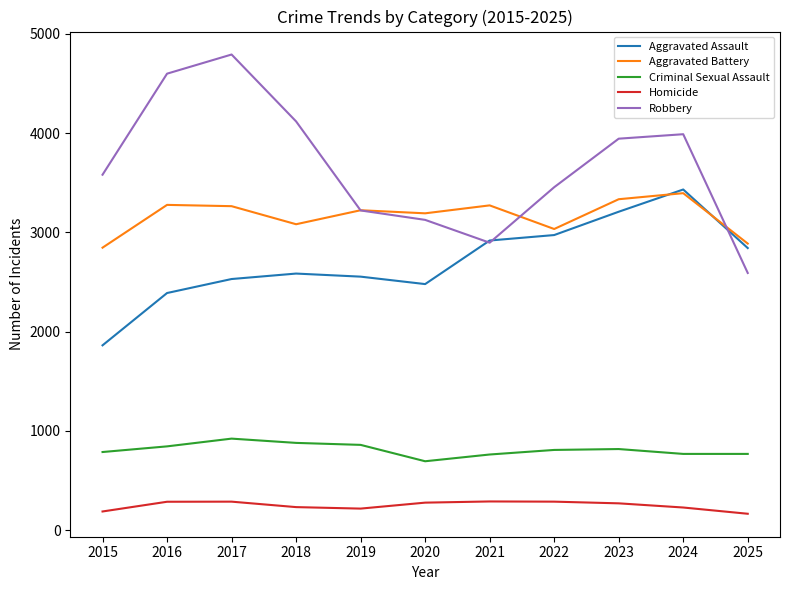

Where does the Homicide series first go above 270?

2016